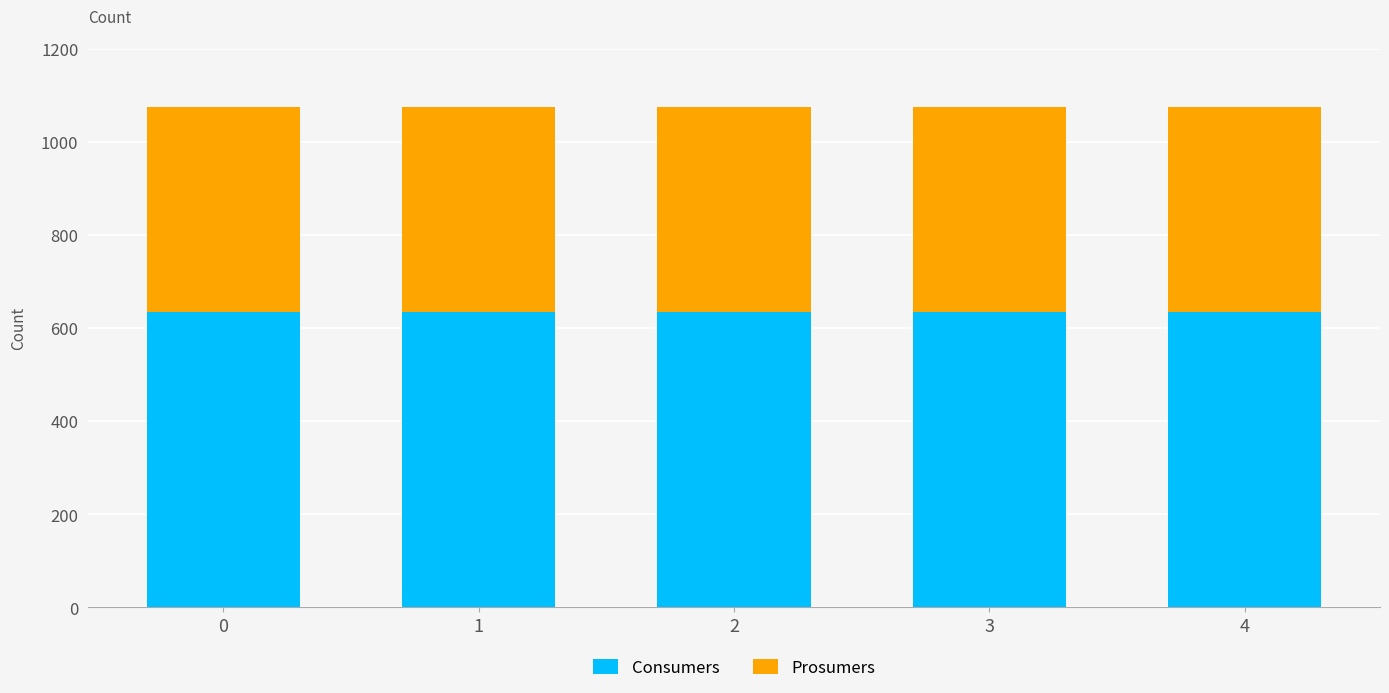

The value of Consumers at 4 is 635. True or false?

True